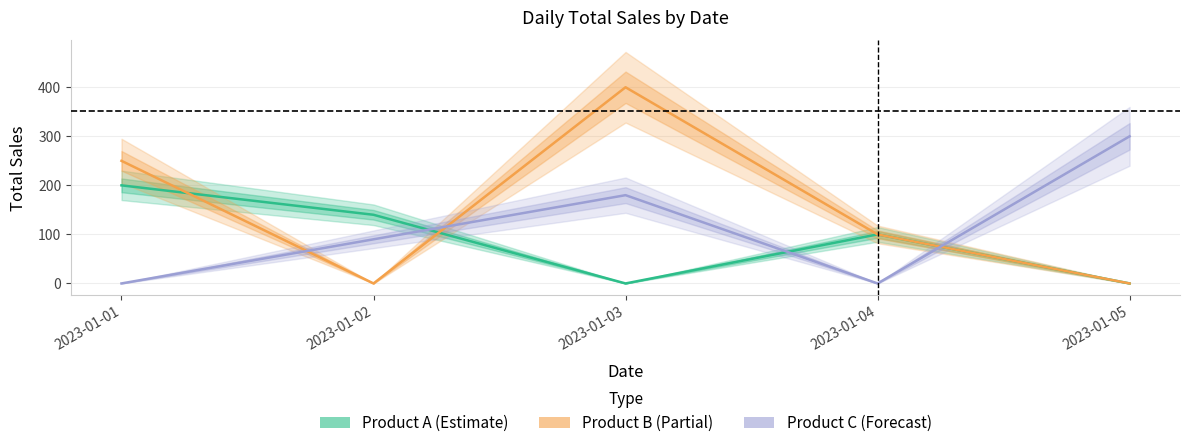

The Product A series shows 100 at 2023-01-04. True or false?

True